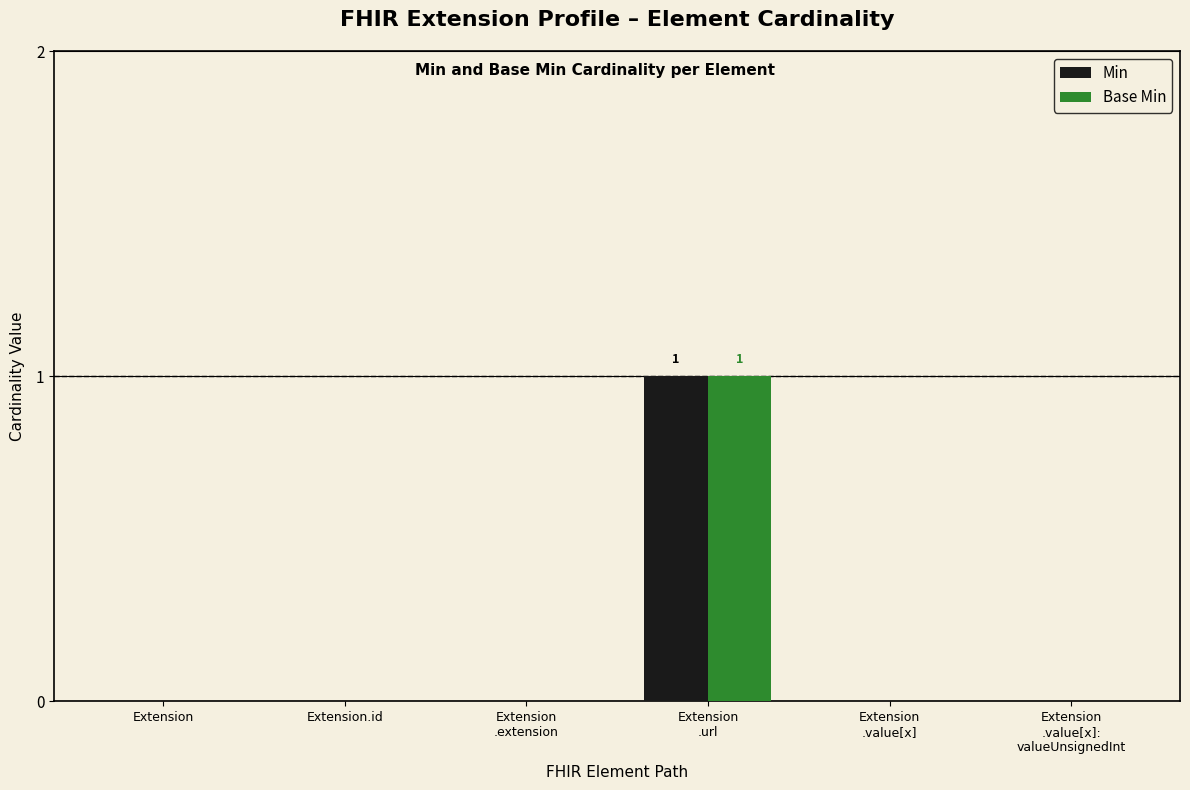

What is the greatest value displayed?

1